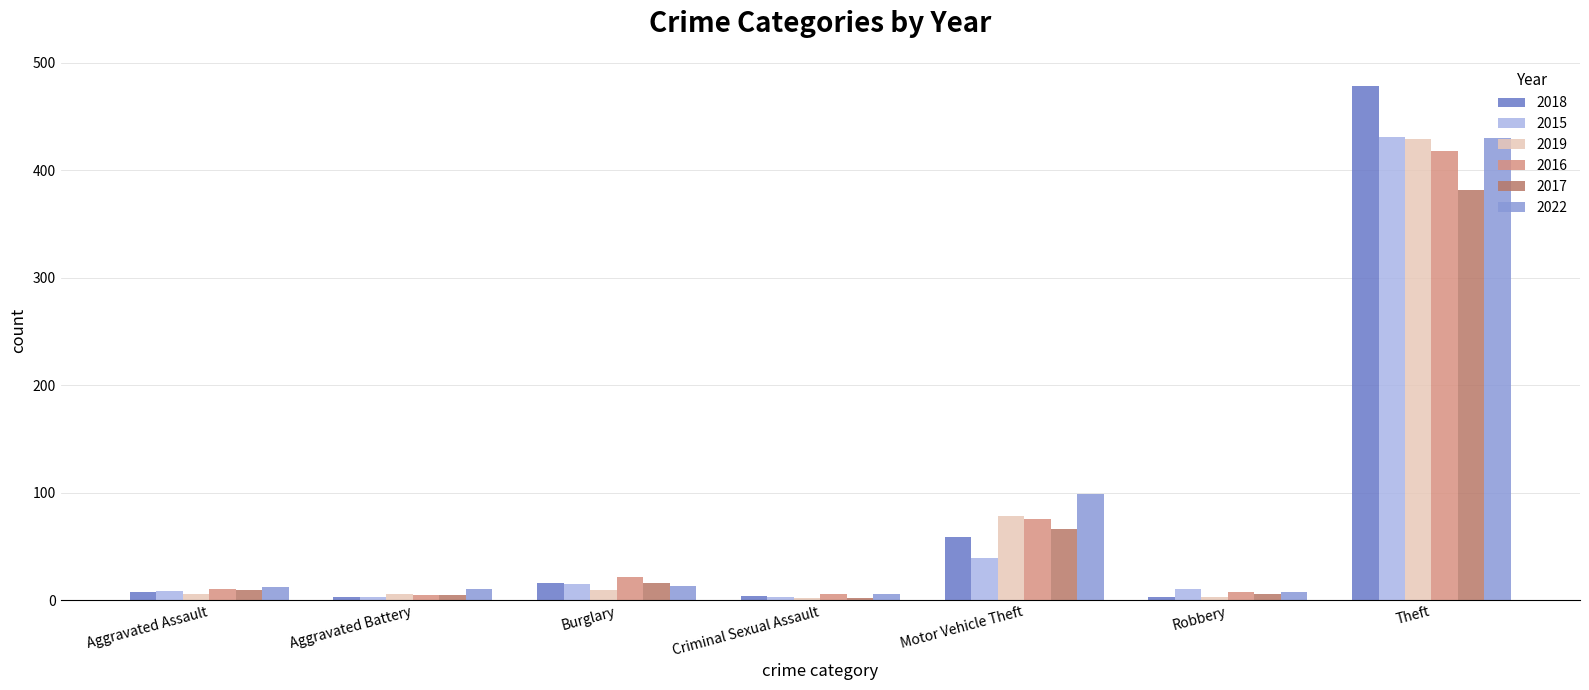

What is the smallest value displayed?

2